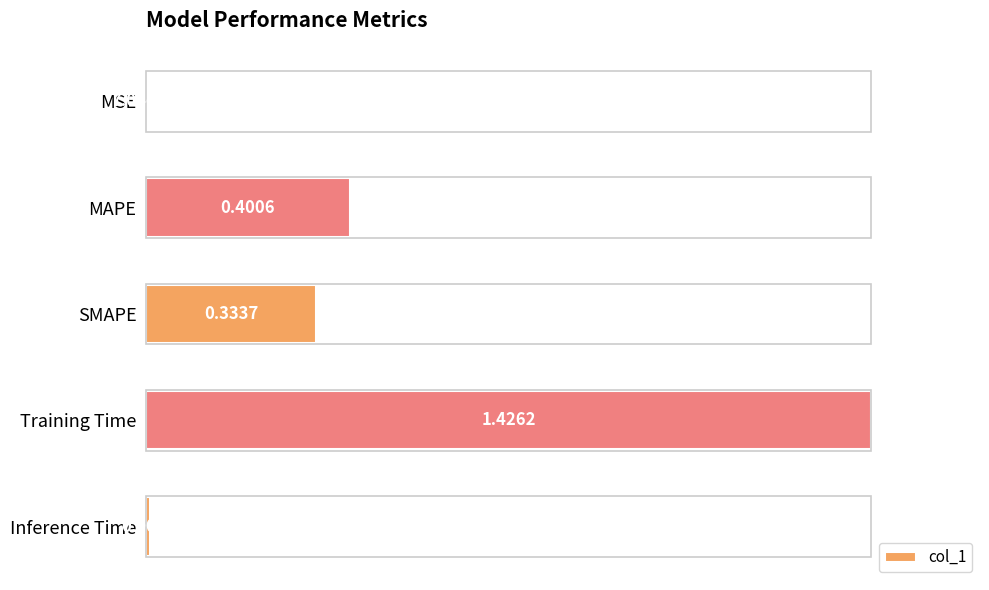

Are the bars horizontal?

Yes